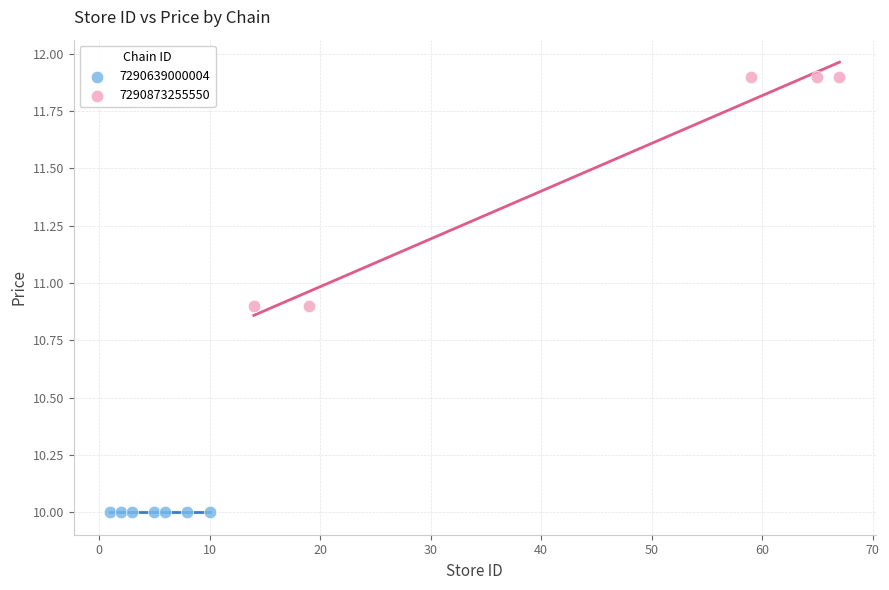

What are all the series names shown in the legend?

7290639000004, 7290873255550